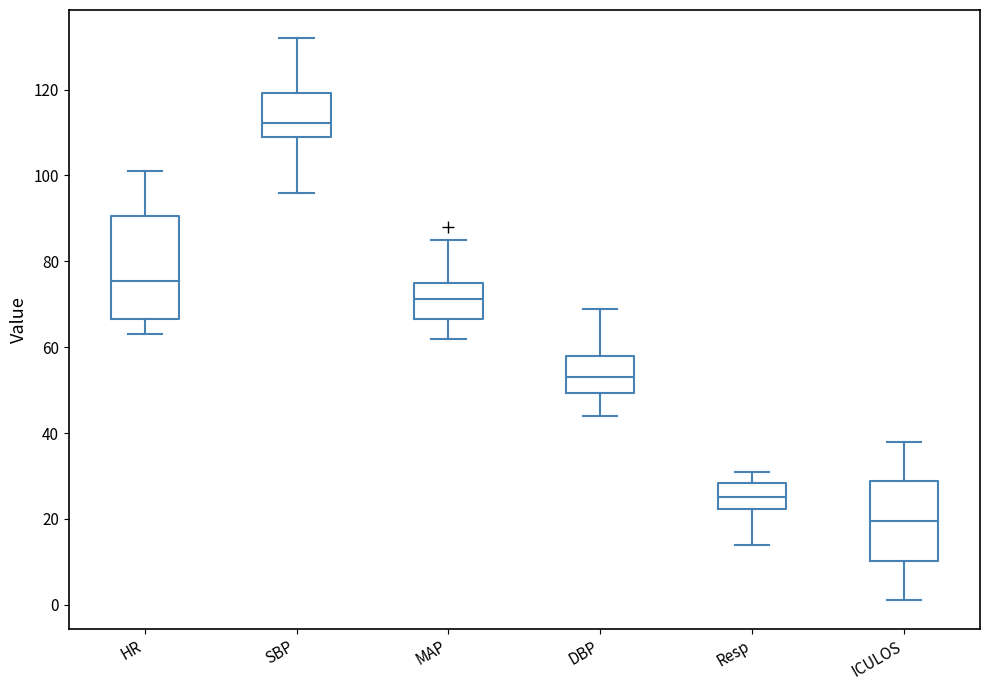

Which box has the lowest median line?

ICULOS